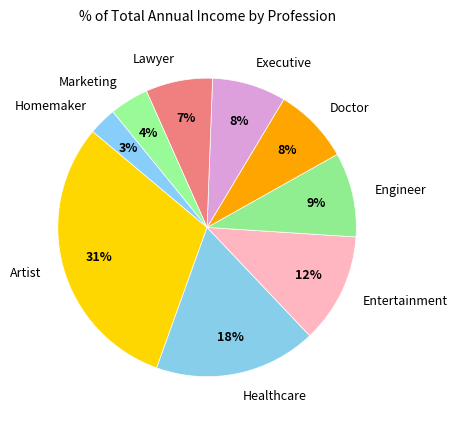

True or false: Executive accounts for 2% of the total.

False